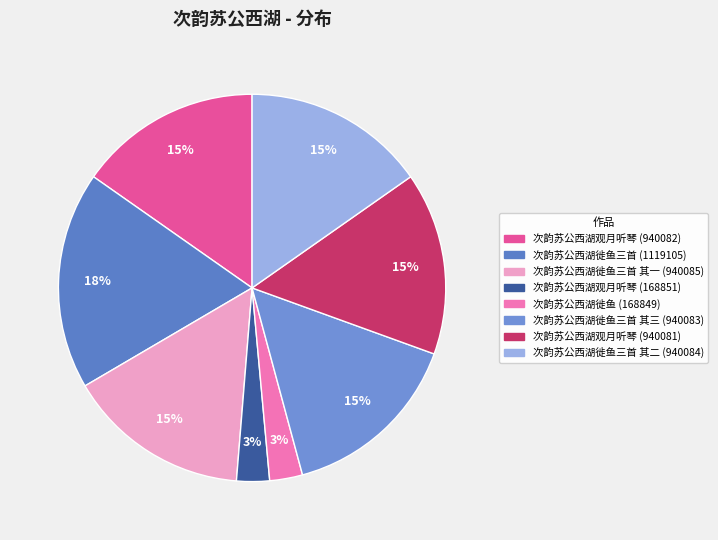

Count the number of slices in the pie.

8